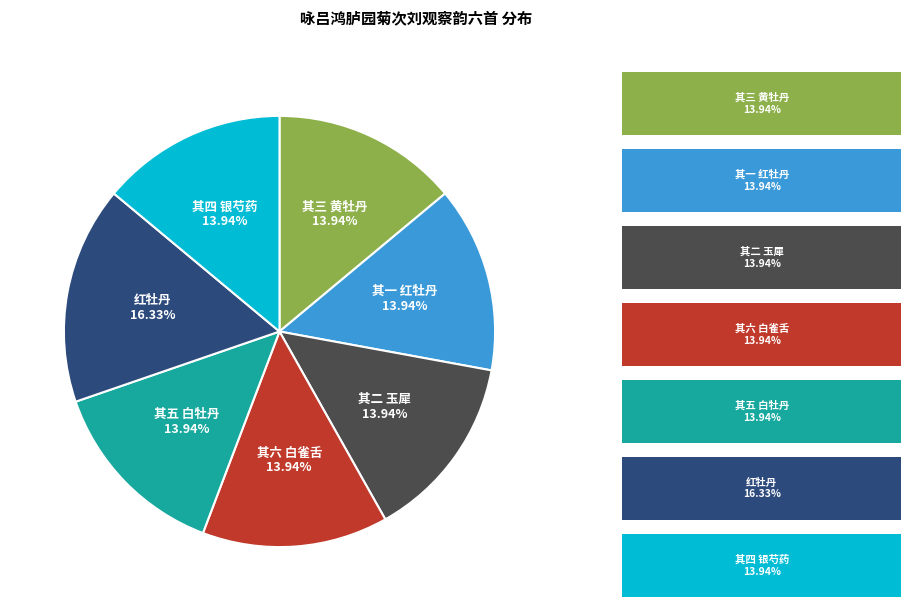

Is there any slice that represents more than half of the pie?

No